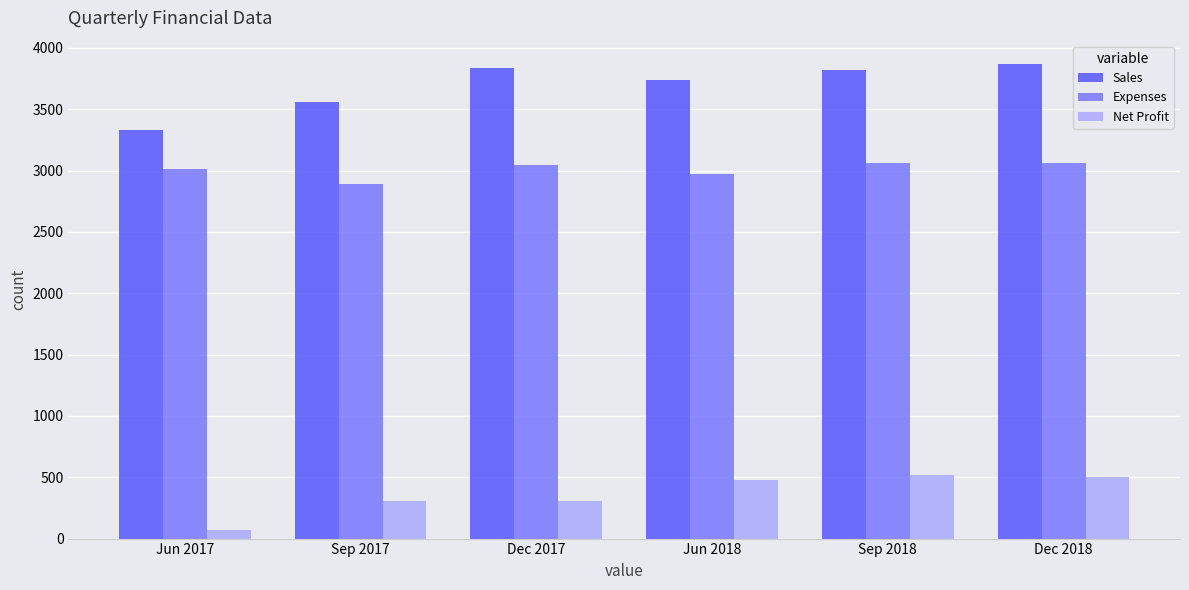

At Dec 2018, list the series in order from smallest to largest.

Net Profit, Expenses, Sales